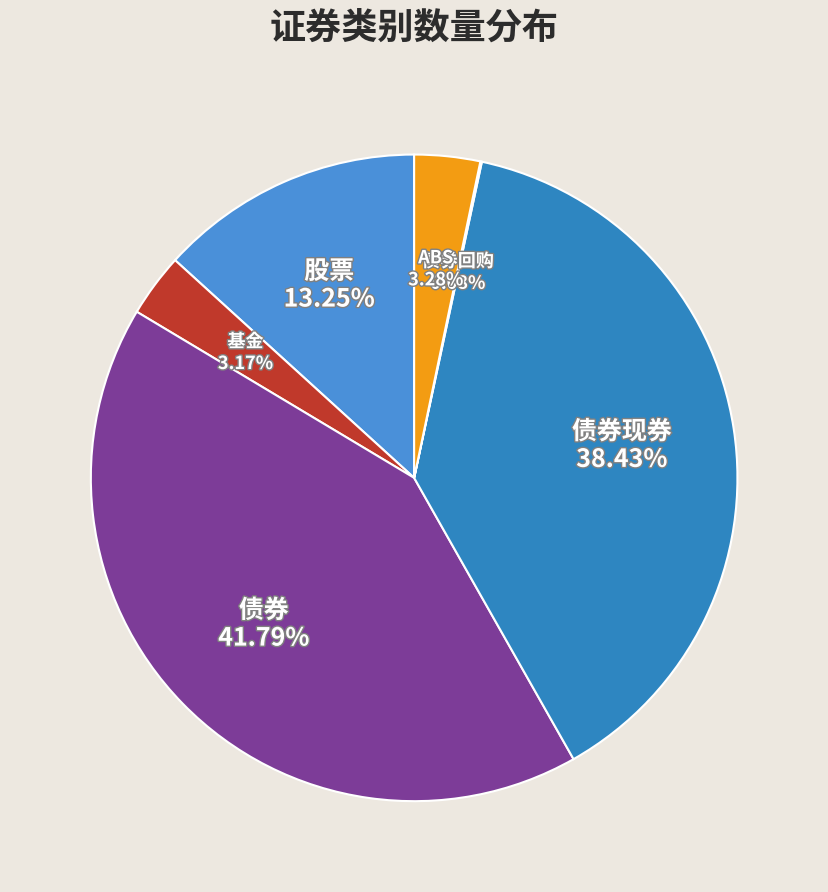

Rank the categories by value from highest to lowest.

债券, 债券现券, 股票, ABS, 基金, 债券回购